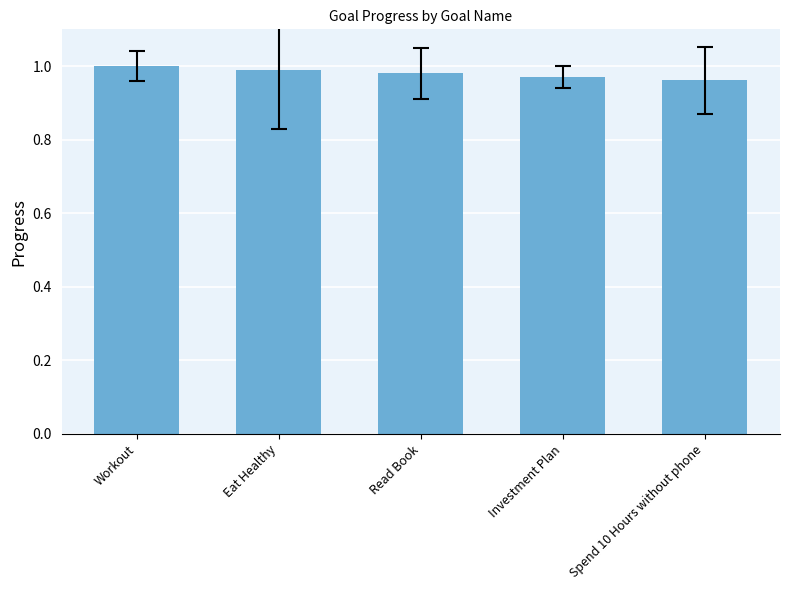

Rank the categories by value from lowest to highest.

Spend 10 Hours without phone, Investment Plan, Read Book, Eat Healthy, Workout